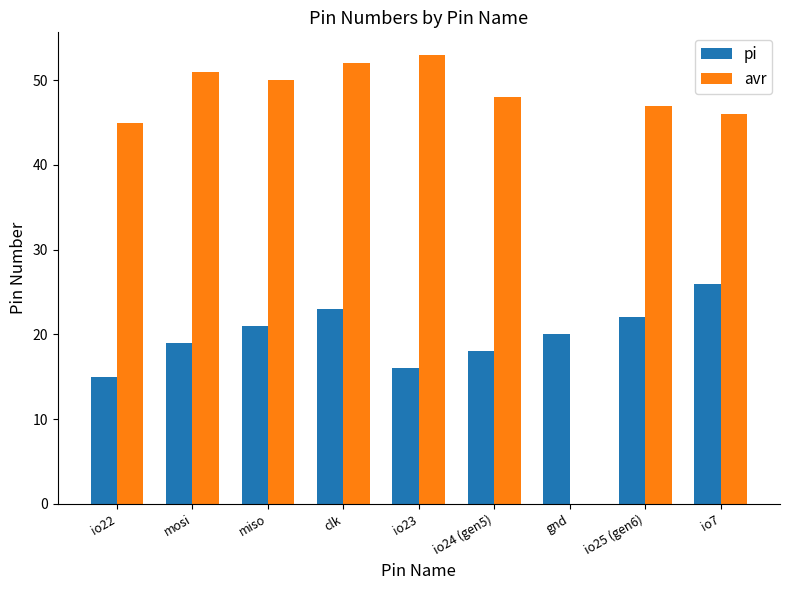

Between mosi and gnd, which series saw the biggest shift?

avr